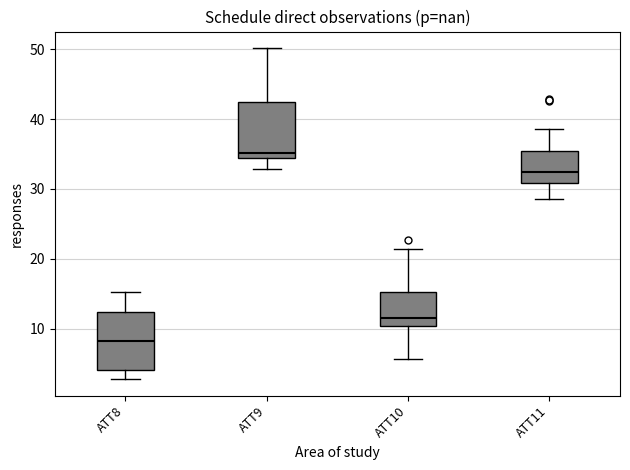

Which box has the lowest median line?

ATT8